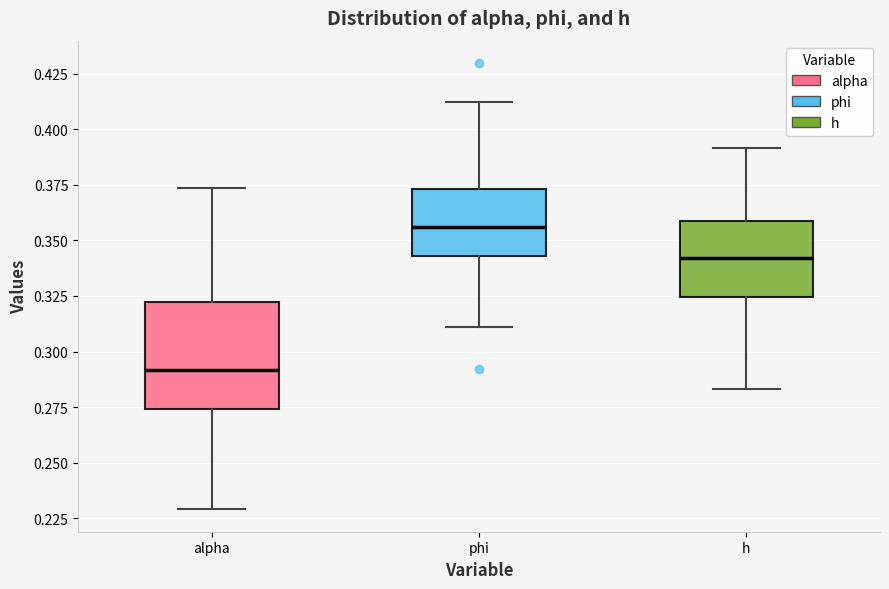

Reading left to right, transcribe this box plot: for each box, give where its median line is, the range the box spans, and where its two whiskers end, as read against the y-axis. The values are not printed on the chart, so give them approximately, as read against the axis.

alpha: median 0.290, box 0.275 to 0.320, whiskers 0.230 to 0.375
phi: median 0.355, box 0.345 to 0.375, whiskers 0.310 to 0.410
h: median 0.340, box 0.325 to 0.360, whiskers 0.285 to 0.390